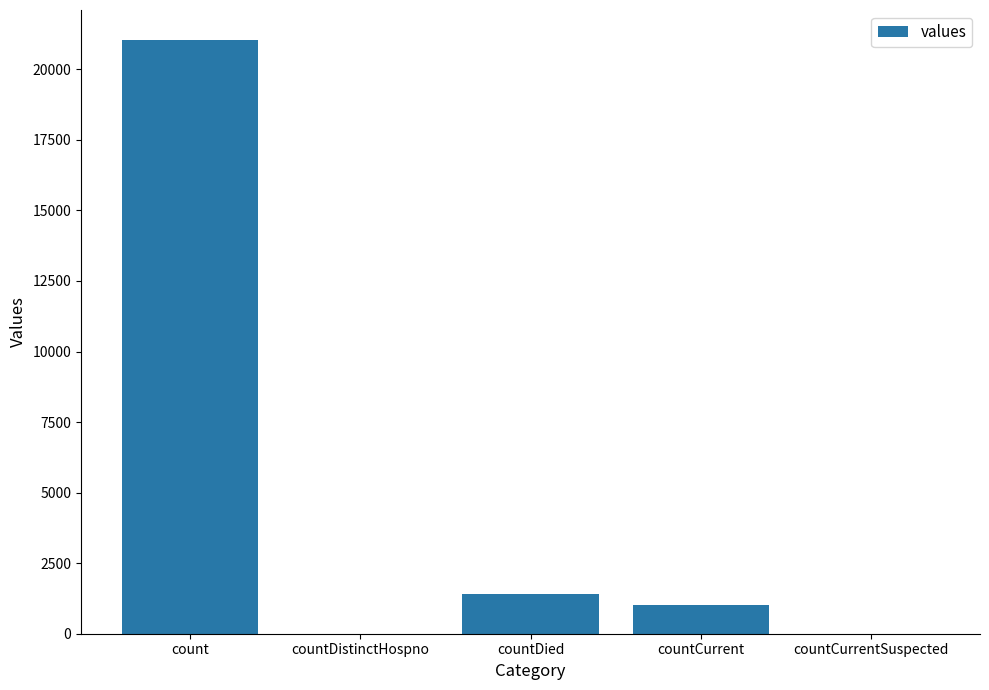

Where is the data nearest to the value 10525?

countDied